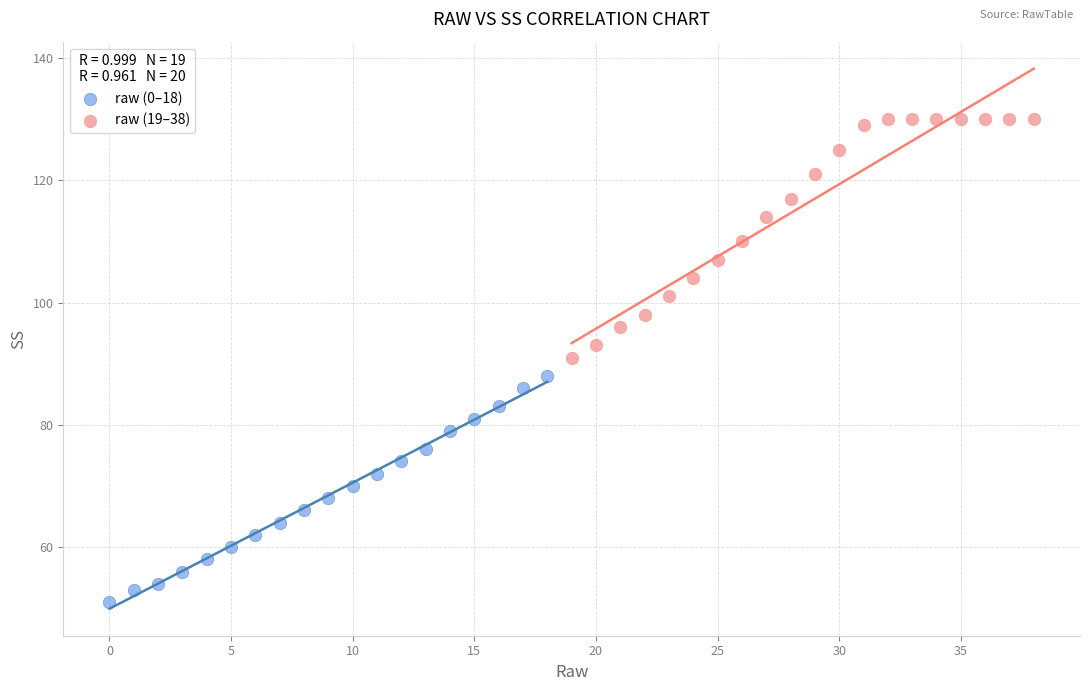

Which series contains the lowest Y value?

raw (0–18)